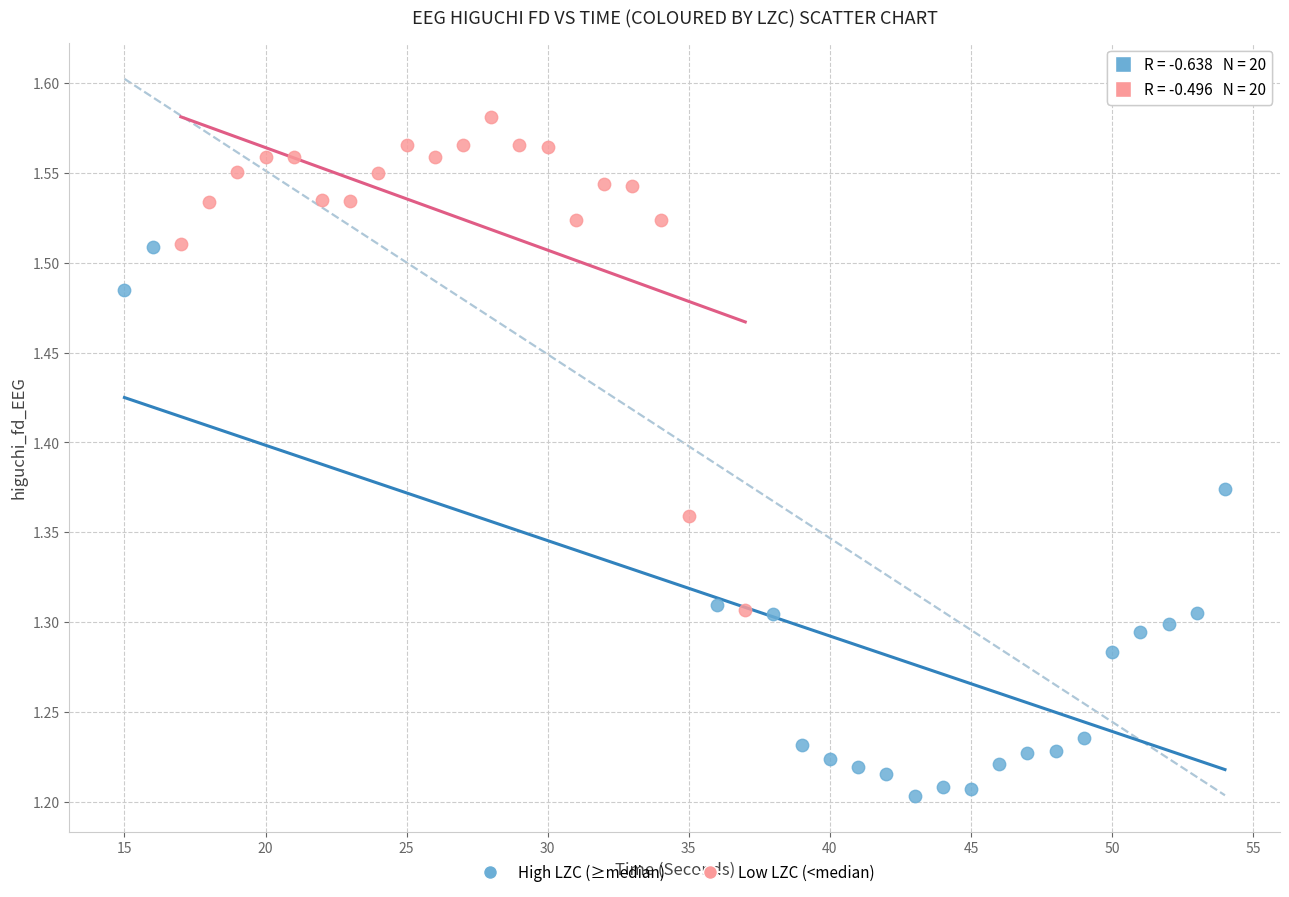

Which series contains the lowest Y value?

High LZC (≥median)